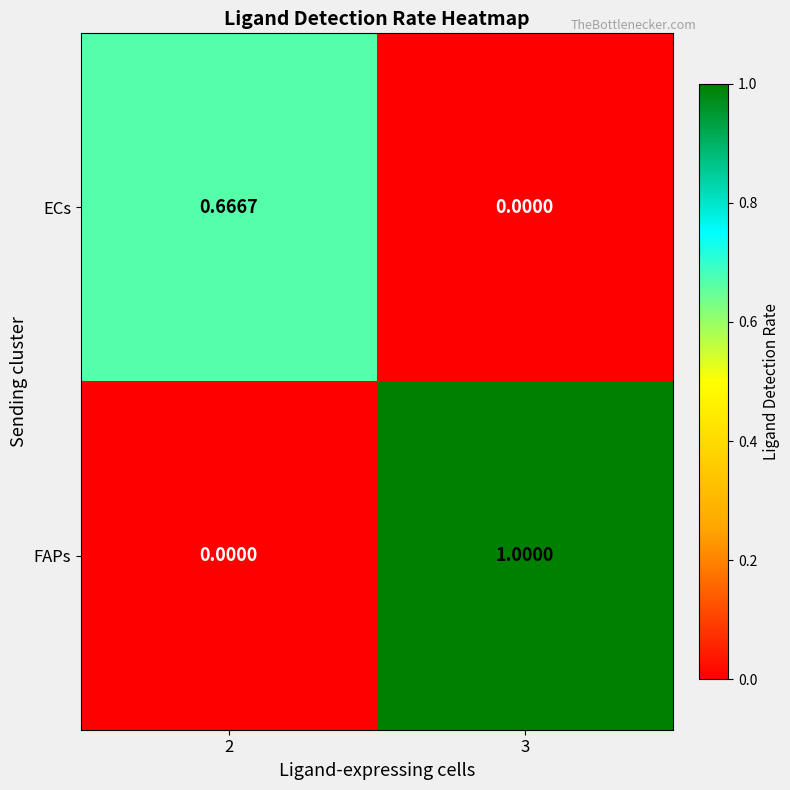

How many data points does each series have?

2